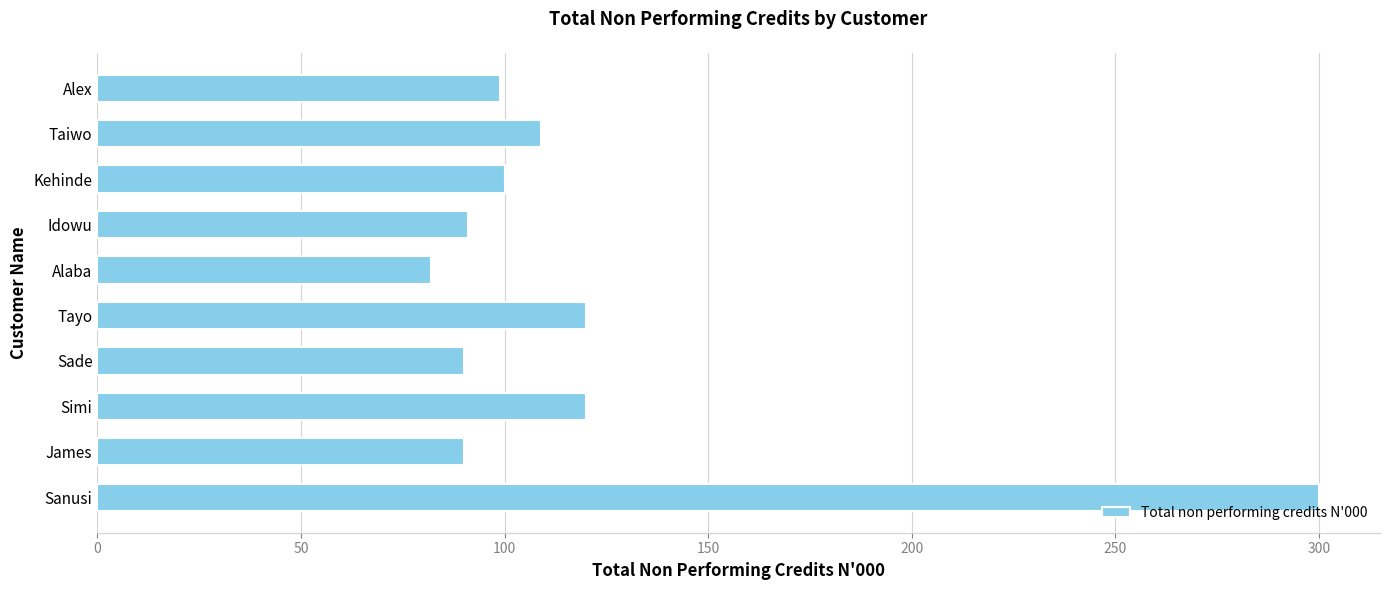

How many values are below 100?

5